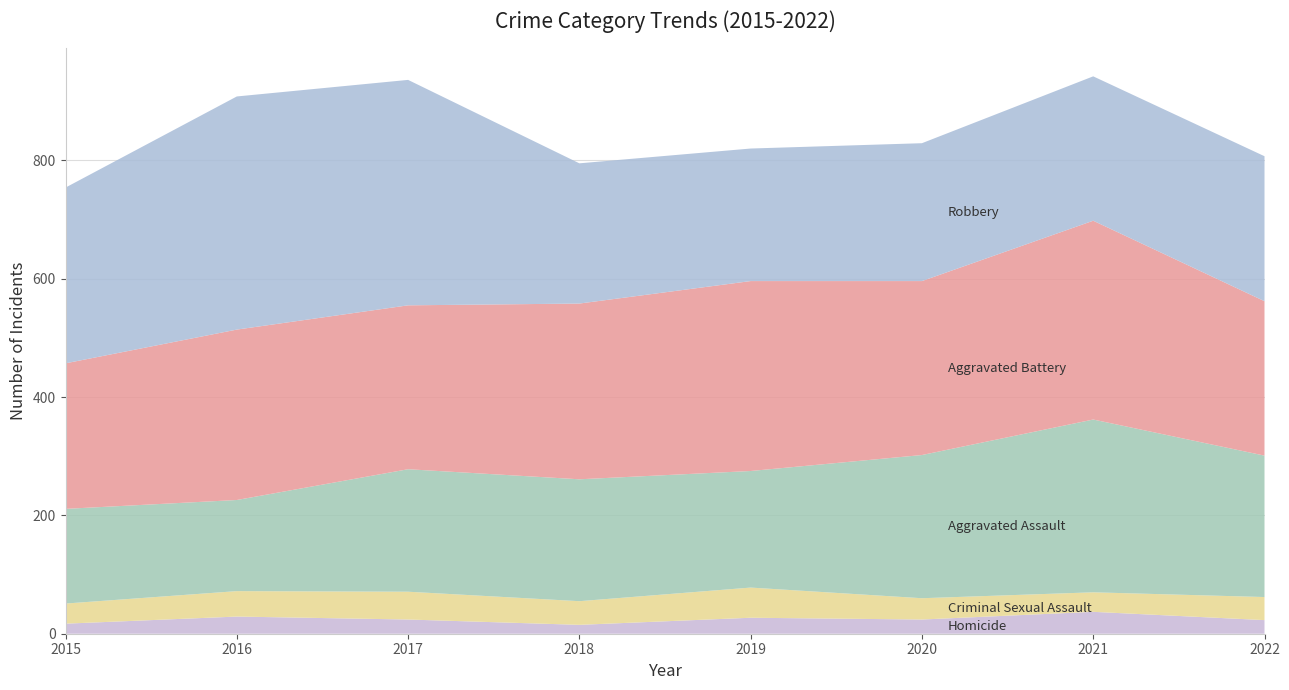

Reading left to right, list all the values displayed in this chart.

Aggravated Assault: 160	154	207	206	197	242	292	239
Aggravated Battery: 246	288	277	297	321	294	336	261
Criminal Sexual Assault: 34	43	47	40	51	36	33	39
Homicide: 17	29	24	15	27	24	37	23
Robbery: 297	394	381	237	224	233	244	245